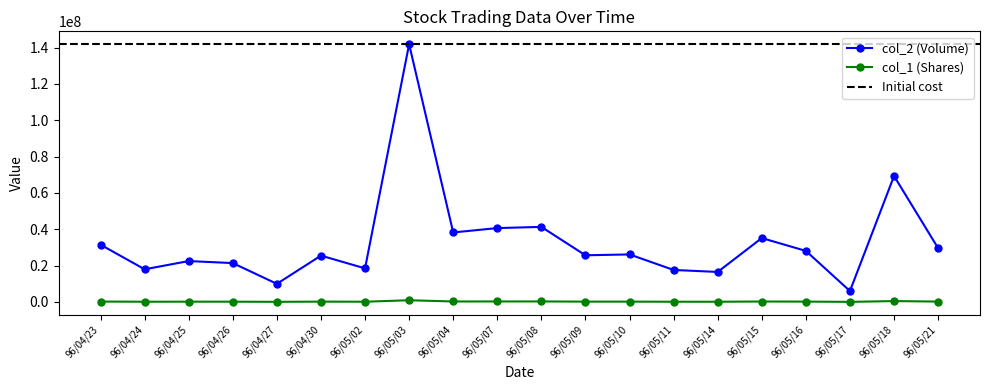

True or false: col_1 (Shares) and col_2 (Volume) cross at least once.

False